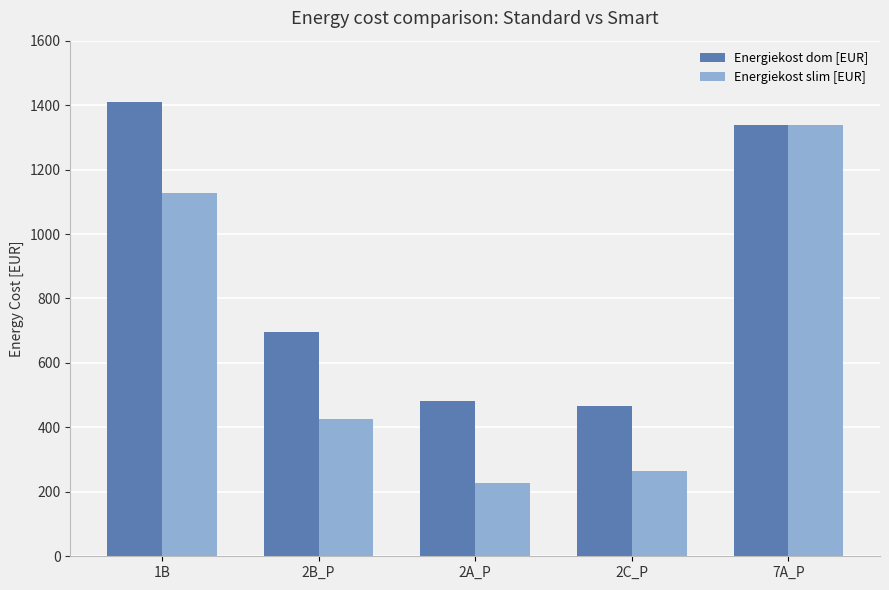

What is the sum of the Energiekost dom [EUR] values at 2C_P and 2B_P?

1163.2